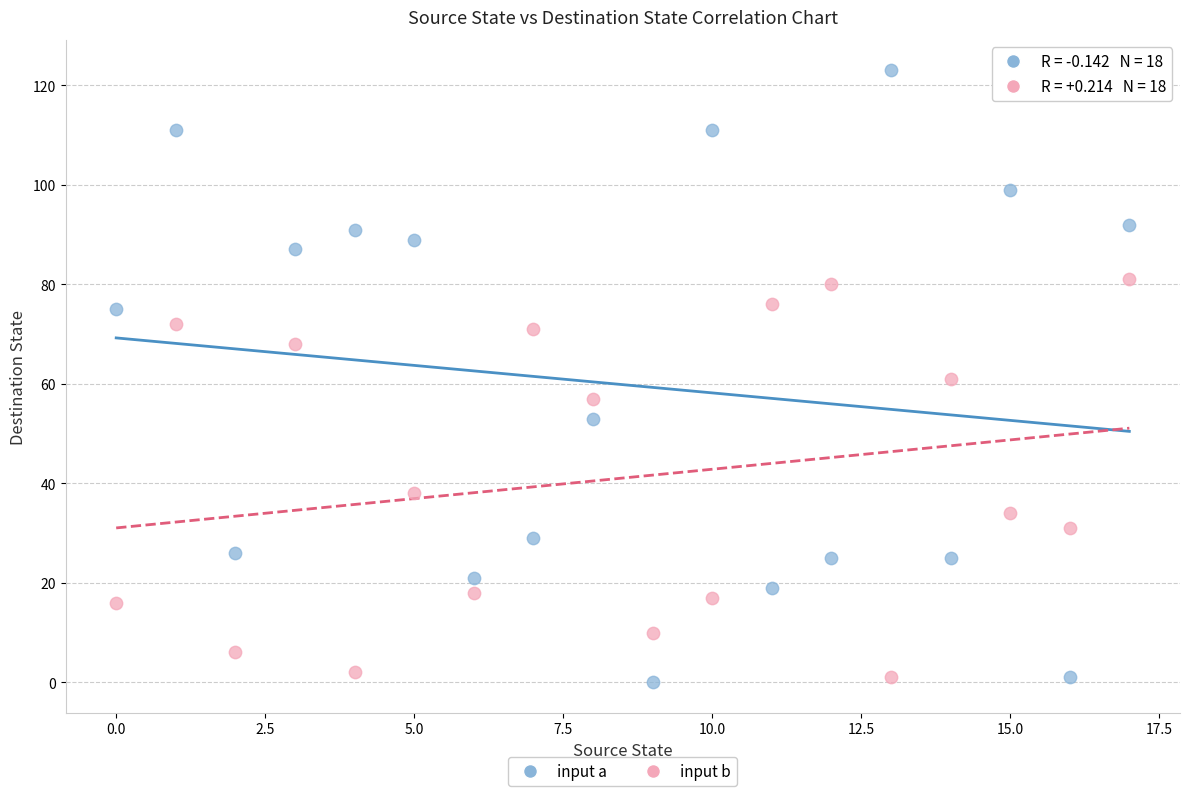

What are all the series names shown in the legend?

input a, input b